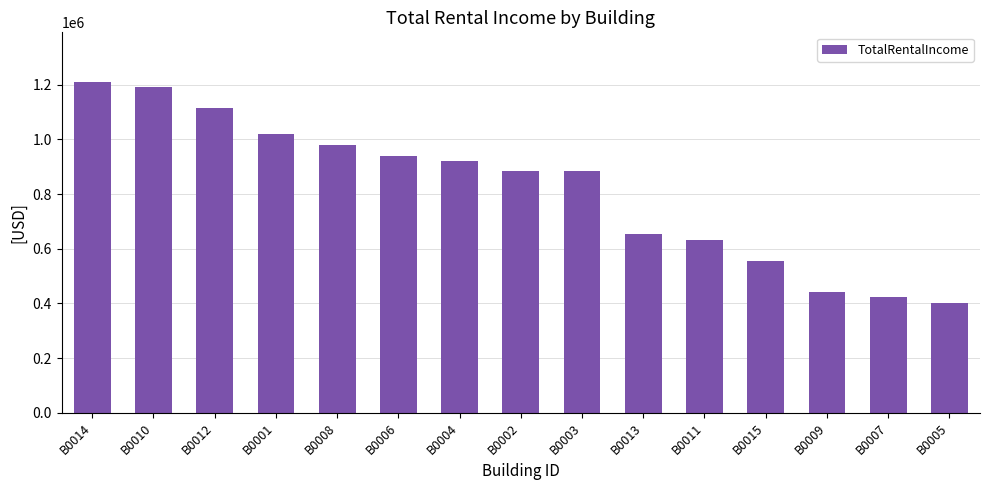

Which category has the lowest value across all series?

B0005